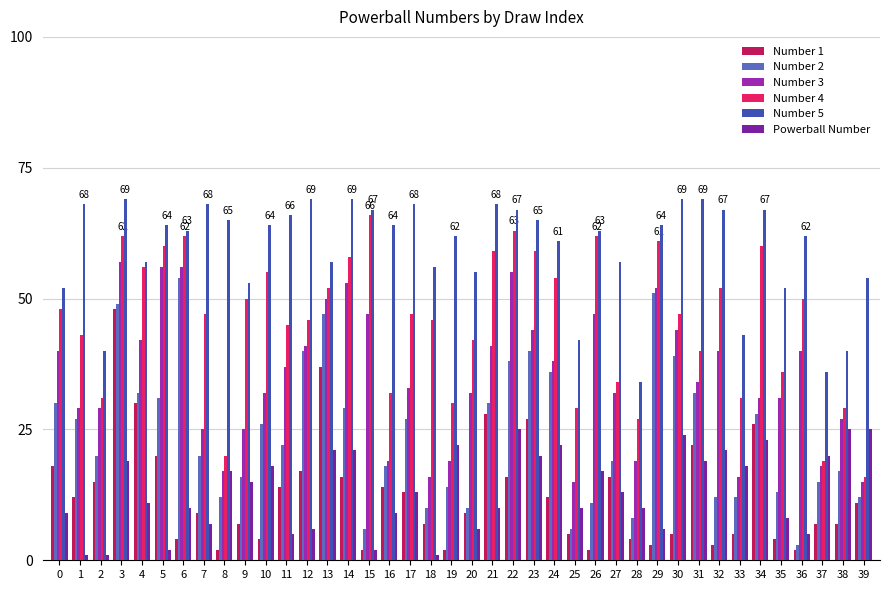

Which has a higher value, 13 or 23?

13